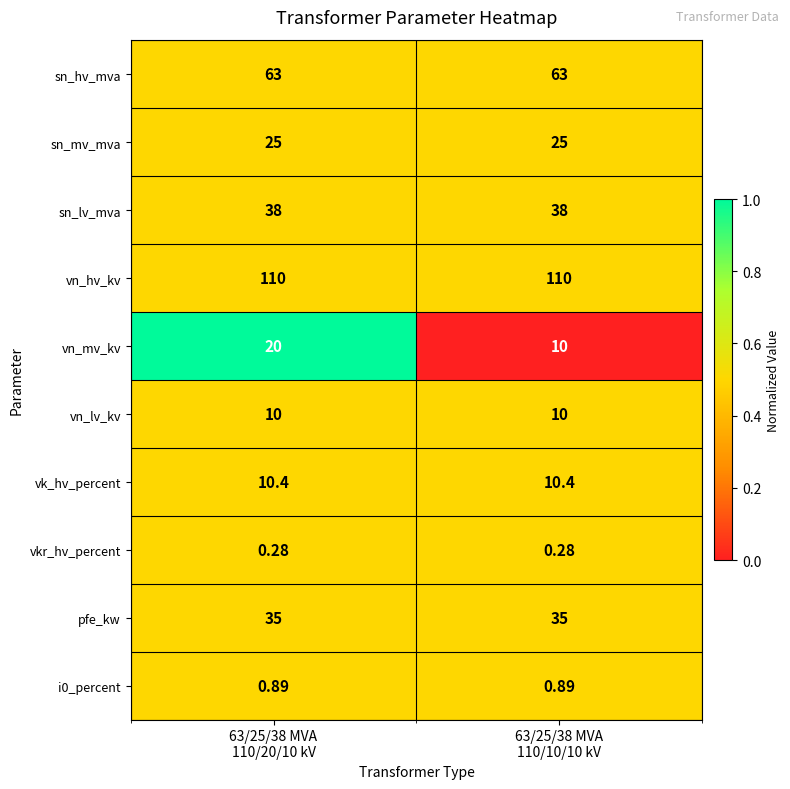

Which series has the largest total across all categories?

vn_hv_kv